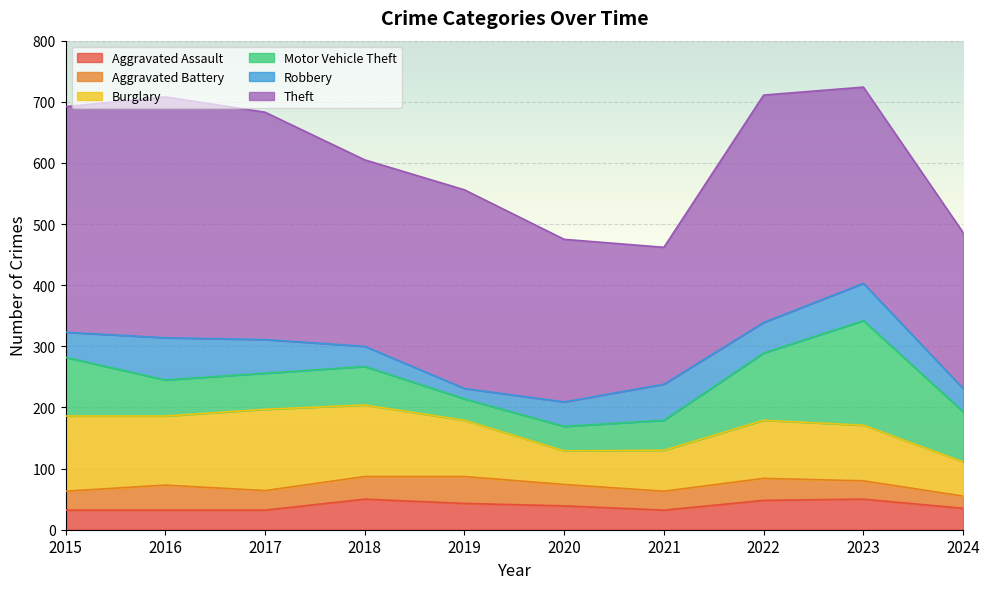

The Robbery series shows 33 at 2018. True or false?

True